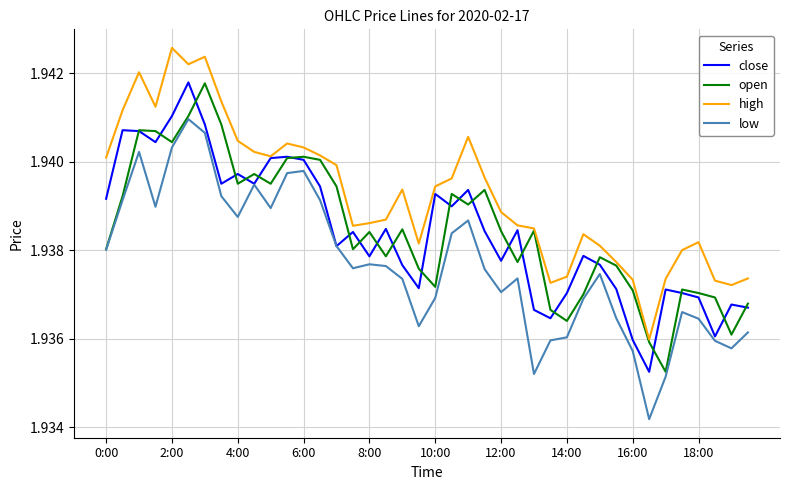

Which series has the largest total across all categories?

high